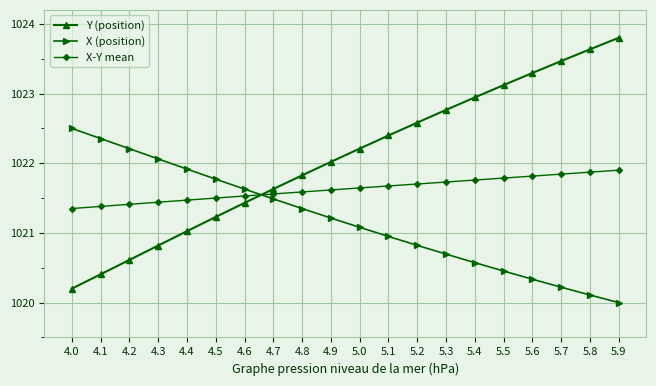

At which label does Y (position) first exceed 1022?

4.9